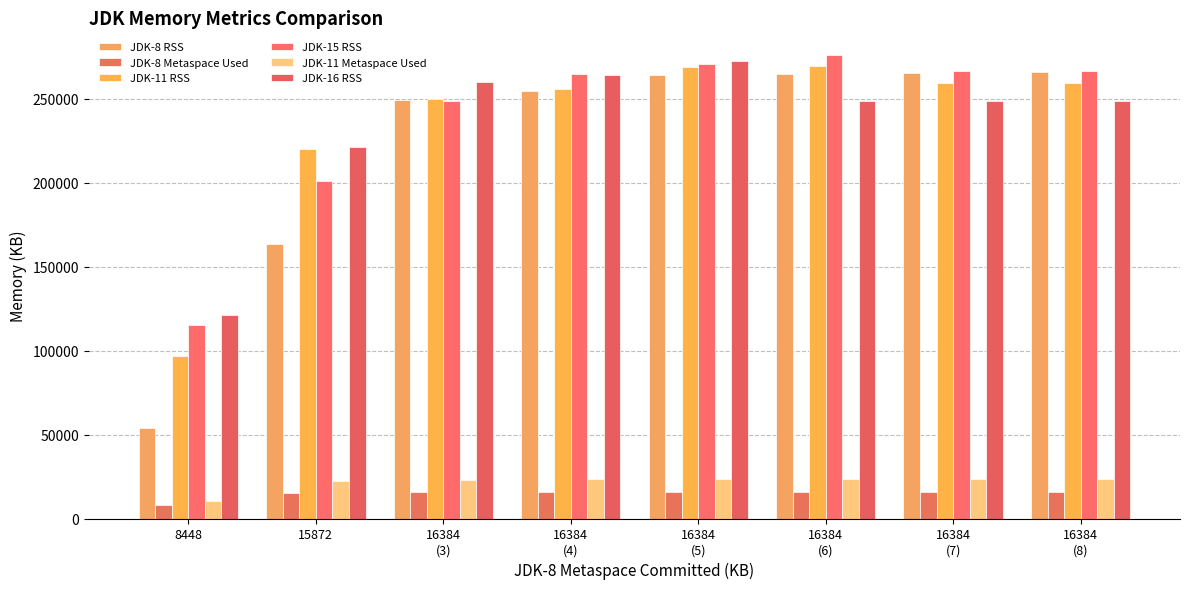

What is the difference between the JDK-8 Metaspace Used values at 16384
(4) and 8448?

7872